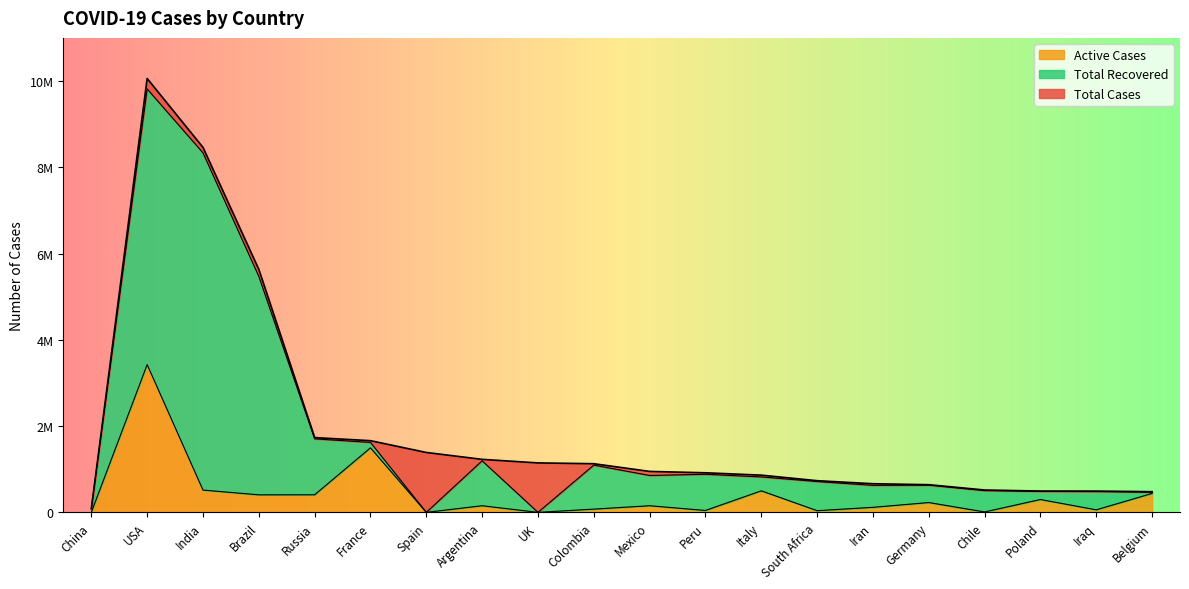

Does the chart have visible grid lines?

No